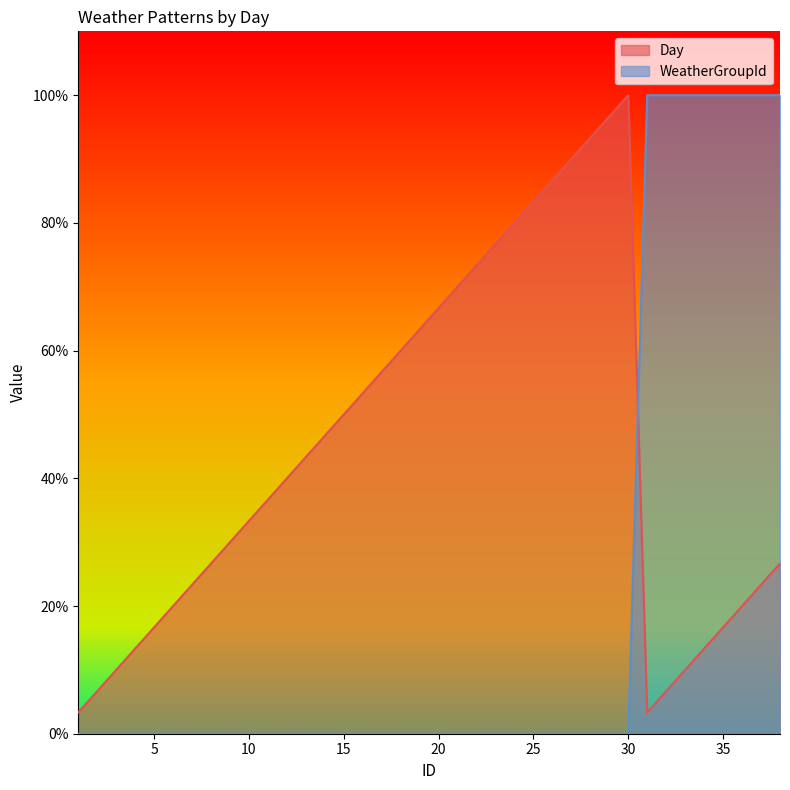

Which series has the widest spread of values?

WeatherGroupId